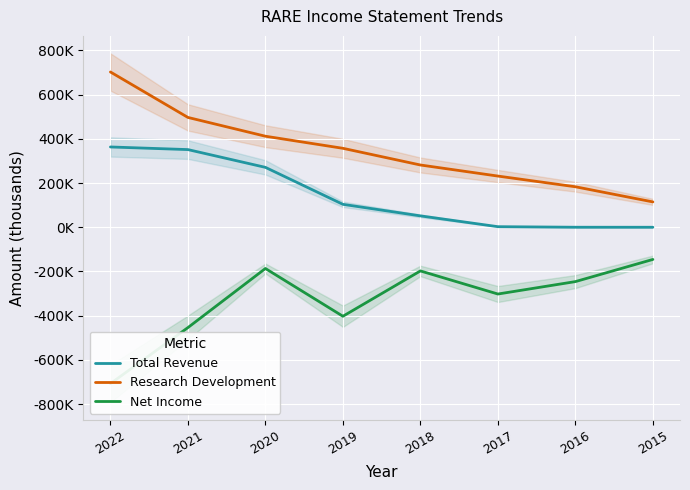

How many series are shown in this chart?

3